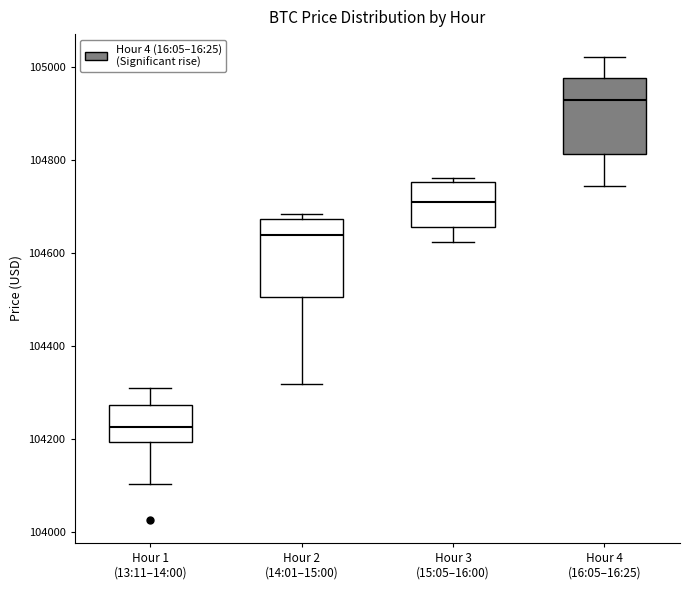

Reading left to right, transcribe this box plot: for each box, give where its median line is, the range the box spans, and where its two whiskers end, as read against the y-axis. The values are not printed on the chart, so give them approximately, as read against the axis.

Hour 1 (13:11–14:00): median 104220, box 104200 to 104280, whiskers 104100 to 104320
Hour 2 (14:01–15:00): median 104640, box 104500 to 104680, whiskers 104320 to 104680 (just above the box's upper edge)
Hour 3 (15:05–16:00): median 104720, box 104660 to 104760, whiskers 104620 to 104760 (just above the box's upper edge)
Hour 4 (16:05–16:25): median 104940, box 104820 to 104980, whiskers 104740 to 105020